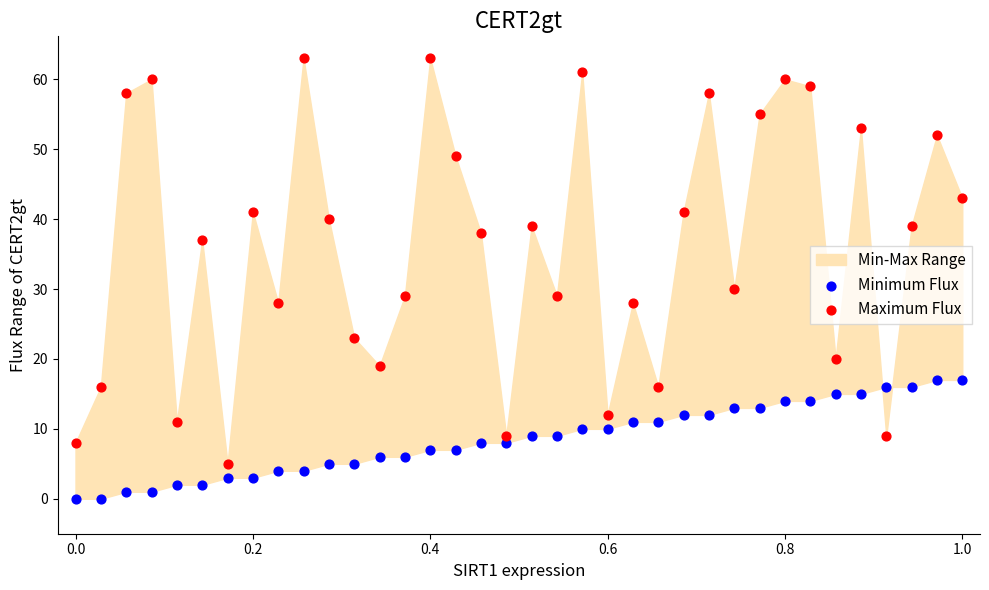

Across all data points, what is the range of Y values (max minus min)?

63